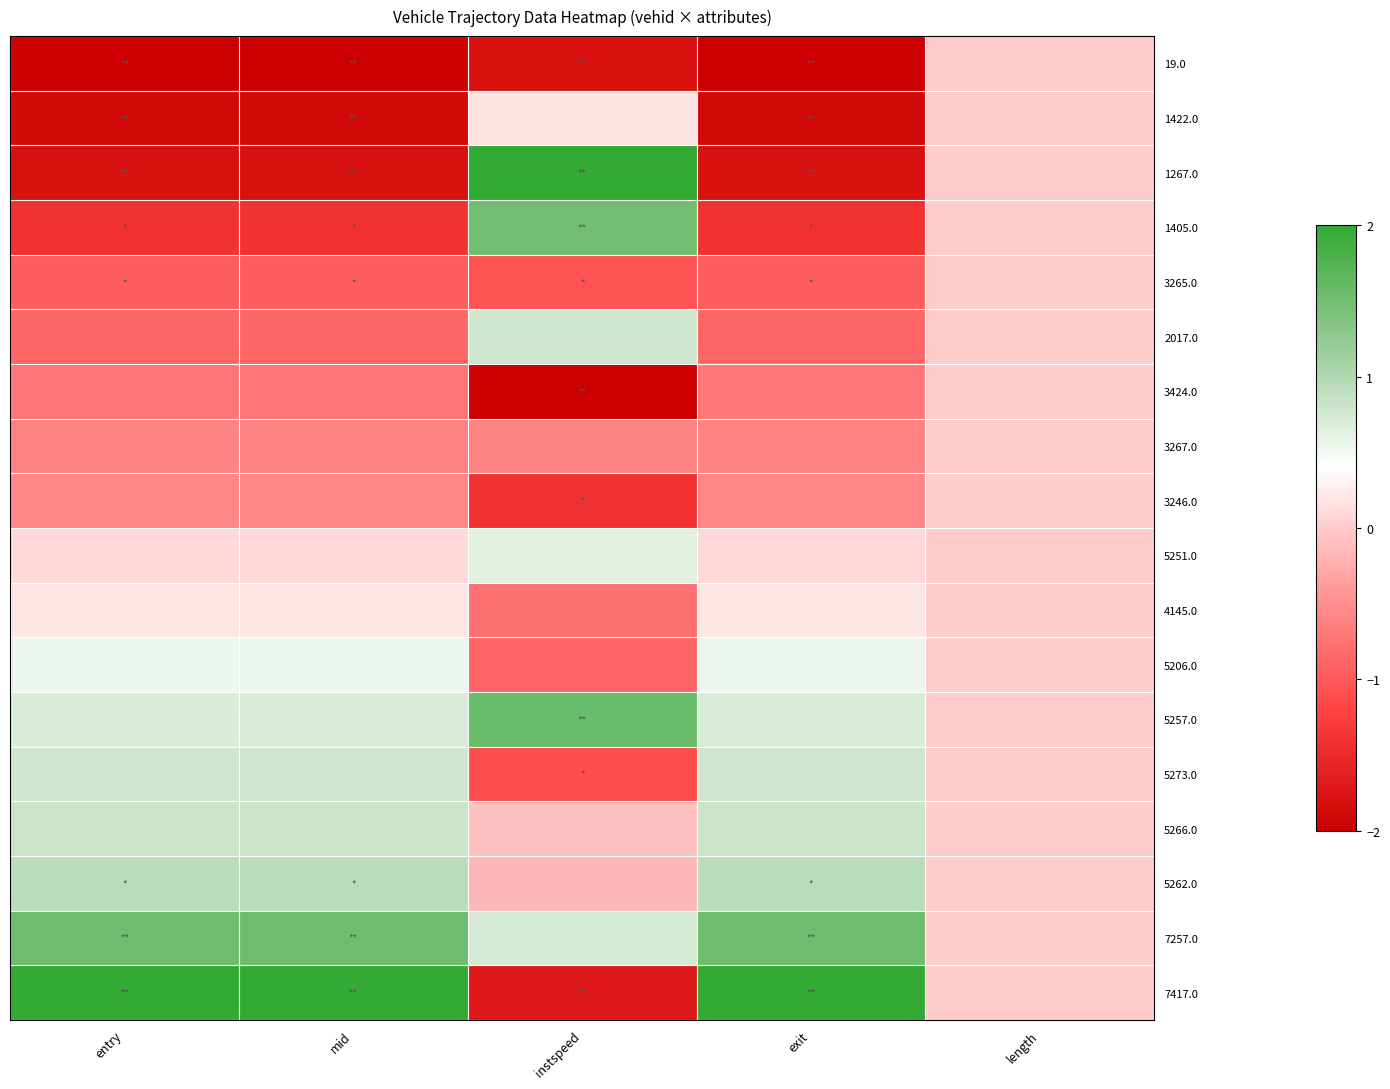

Which series has the largest total across all categories?

7257.0